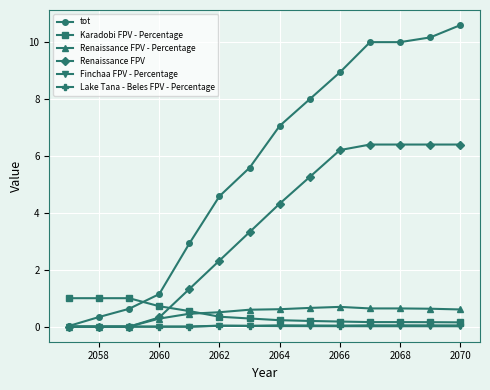

At how many categories does at least one series exceed 5?

8